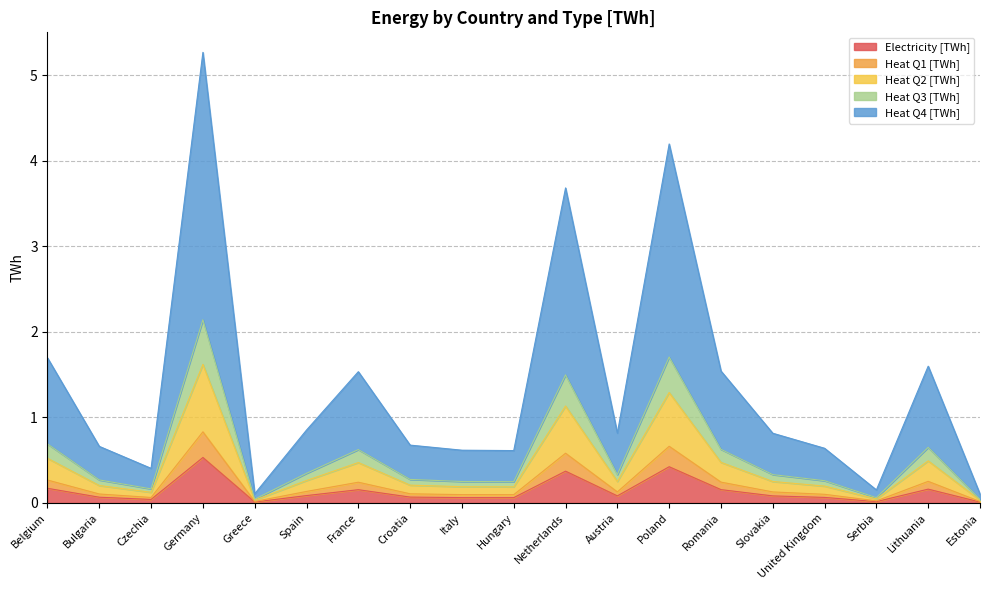

Which category has the lowest value in the Heat Q4 [TWh] series?

Estonia